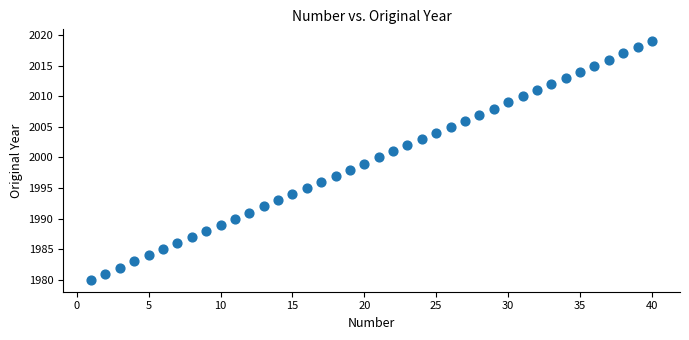

What is the range of X values (max minus min)?

39